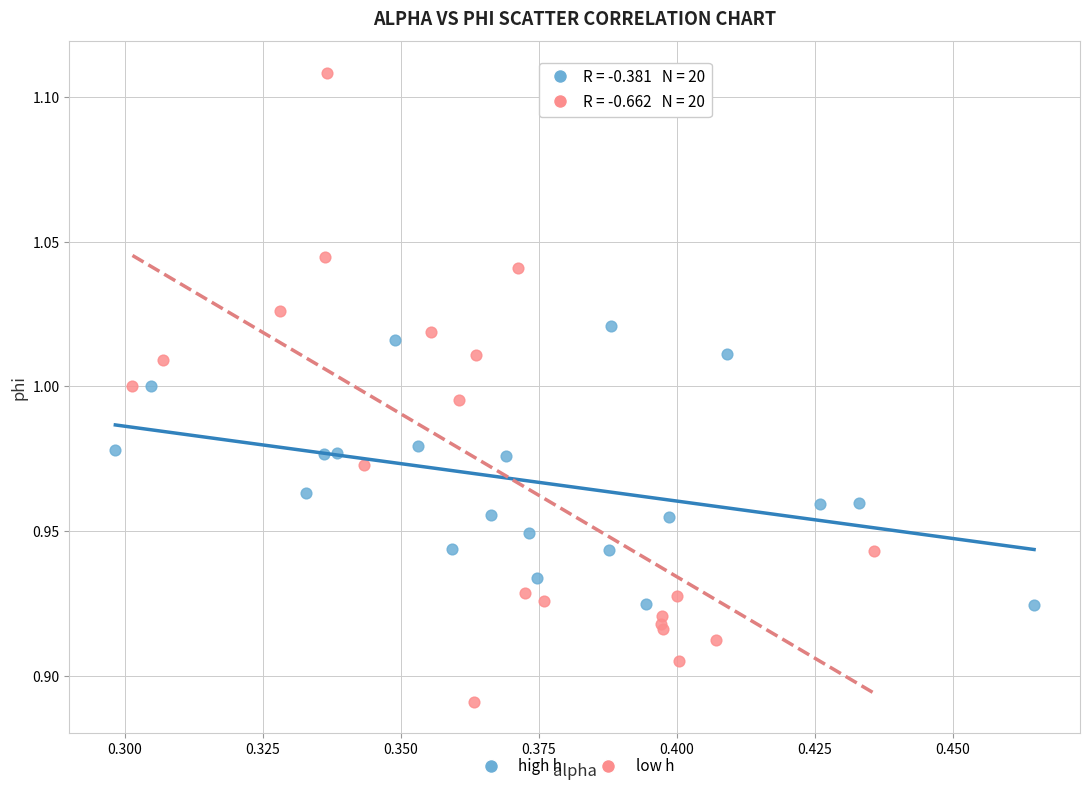

Which series contains the lowest Y value?

low h